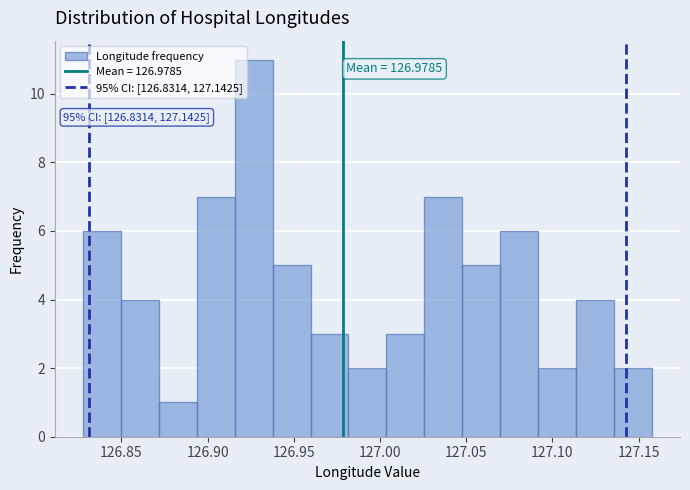

Over which range of the x-axis is the bar tallest?

126.915 to 126.940